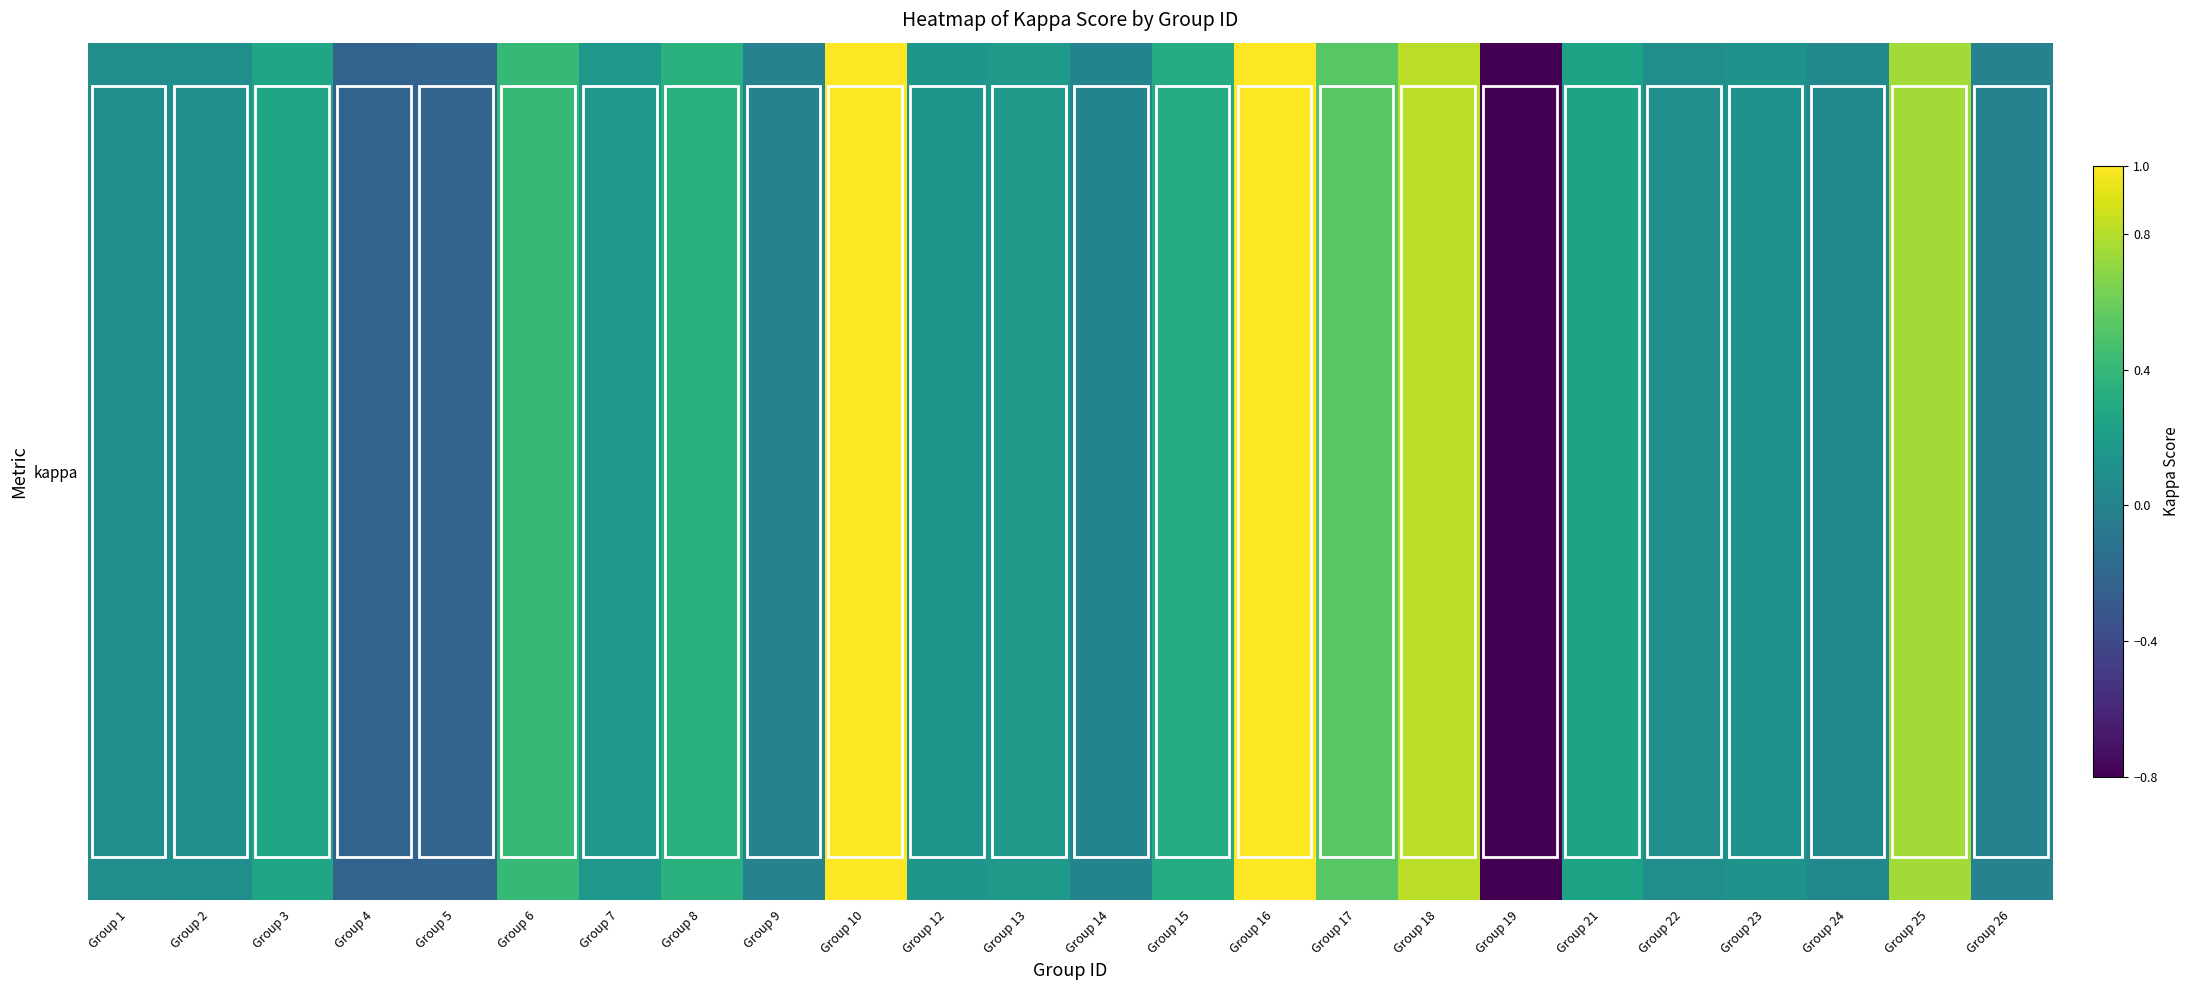

List the labels in order of value, smallest first.

Group 19, Group 4, Group 5, Group 9, Group 26, Group 14, Group 24, Group 1, Group 22, Group 2, Group 23, Group 12, Group 7, Group 13, Group 21, Group 3, Group 15, Group 8, Group 6, Group 17, Group 25, Group 18, Group 10, Group 16